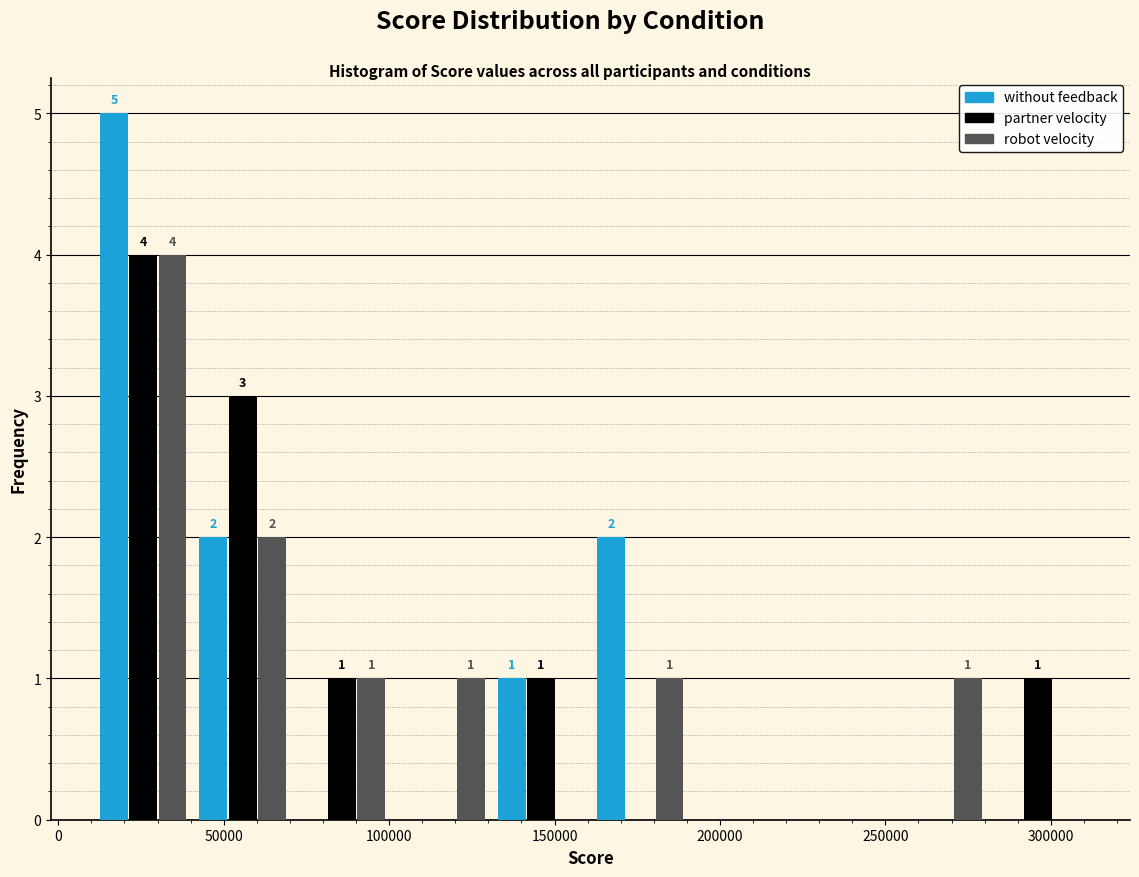

In the partner velocity series, which range on the x-axis has the tallest bar?

10000 to 40000